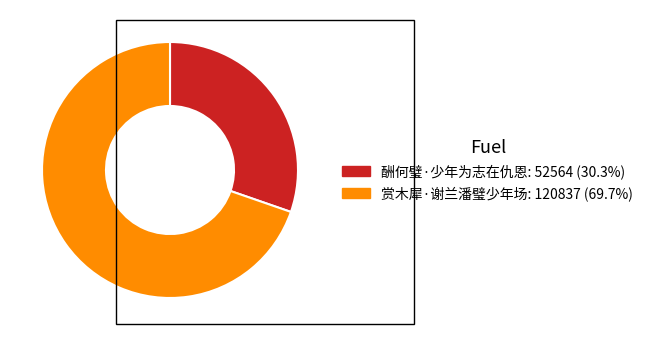

Is there a majority slice in this chart?

Yes